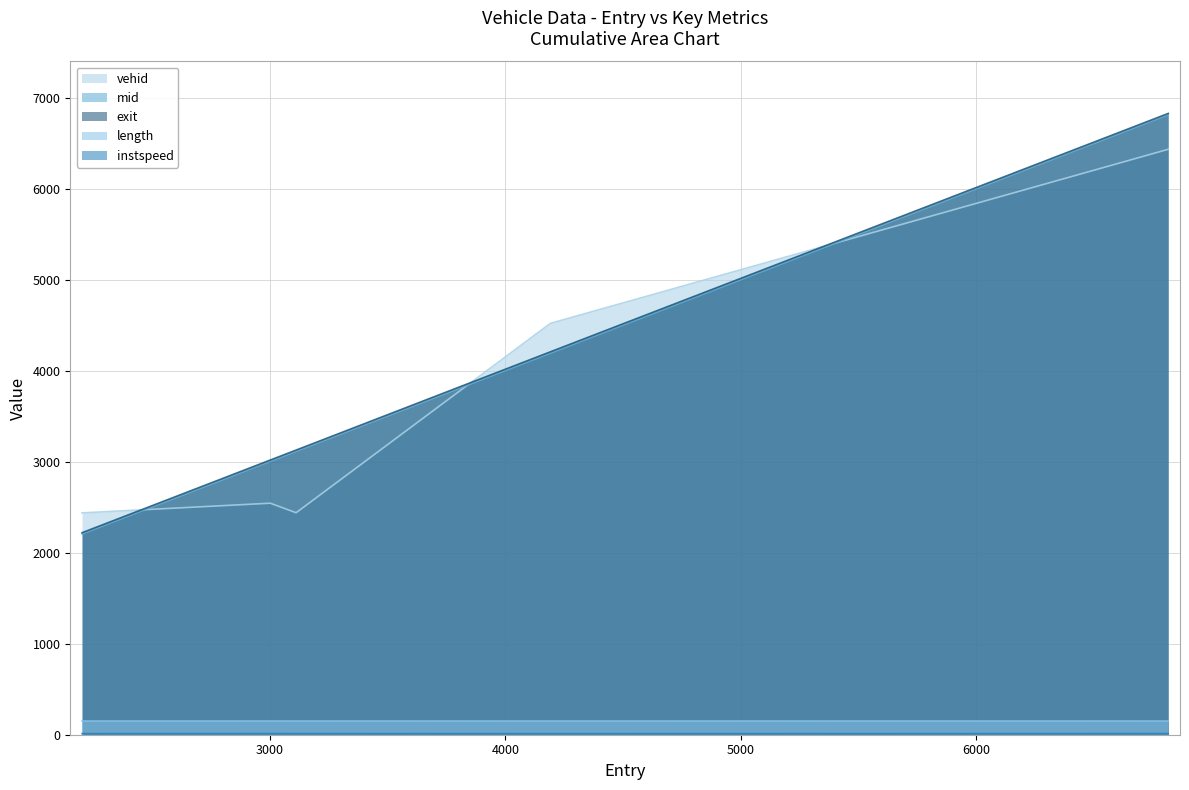

What is the maximum value shown in the chart?

6834.0